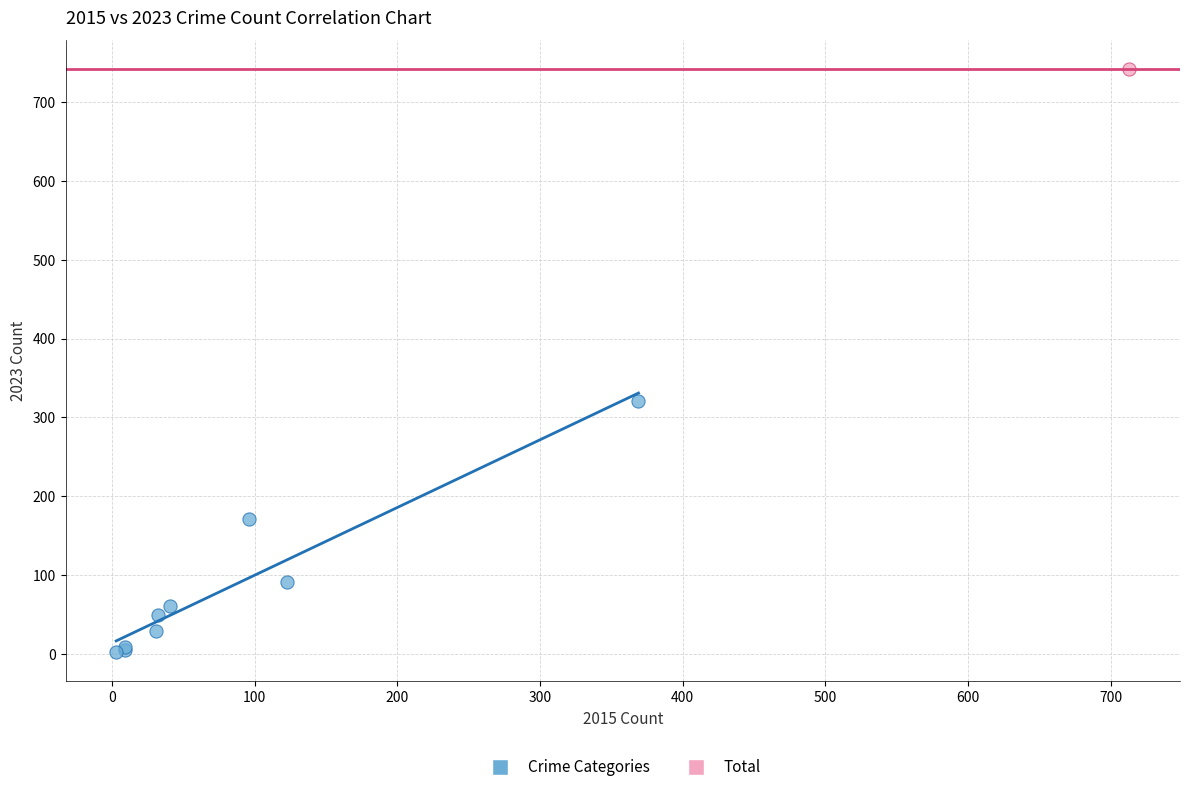

What are all the series names shown in the legend?

Crime Categories, Total